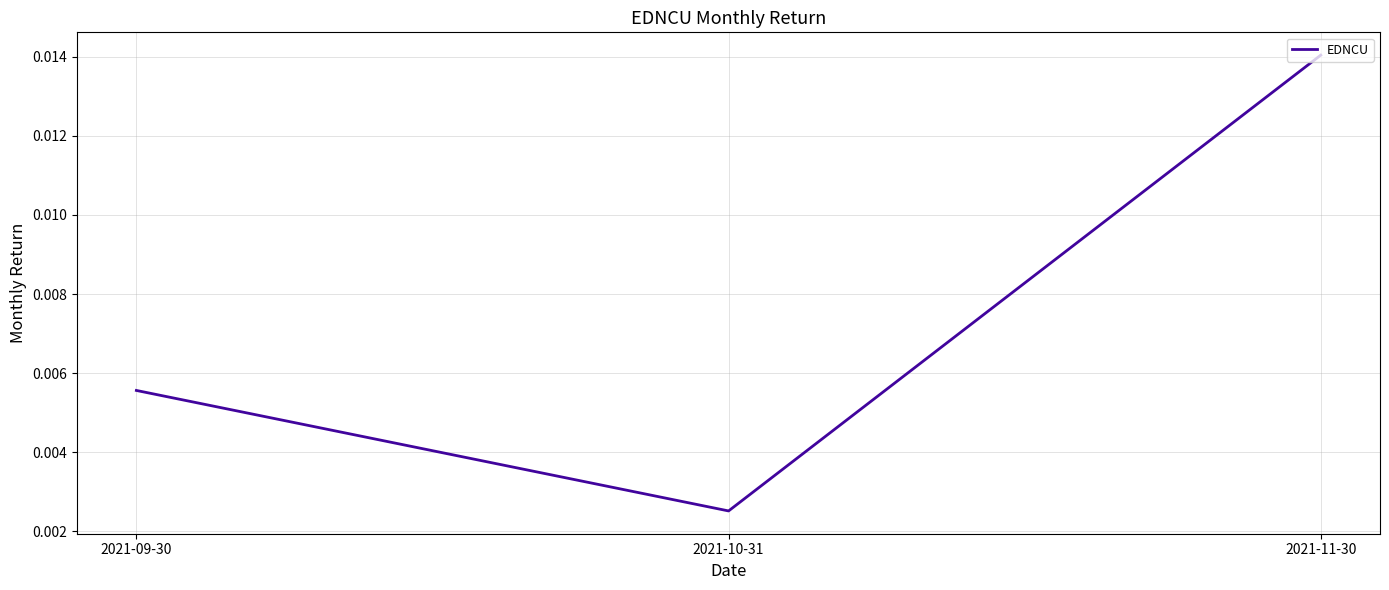

Which label corresponds to the largest value in the chart?

2021-11-30